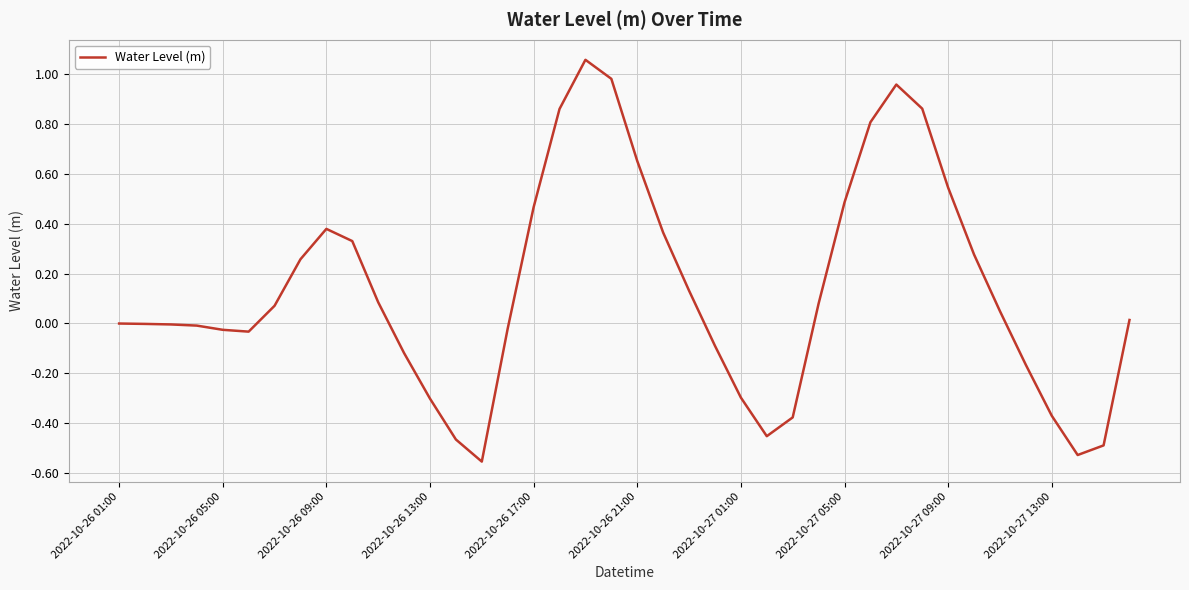

What is the difference between the maximum and minimum values?

1.6